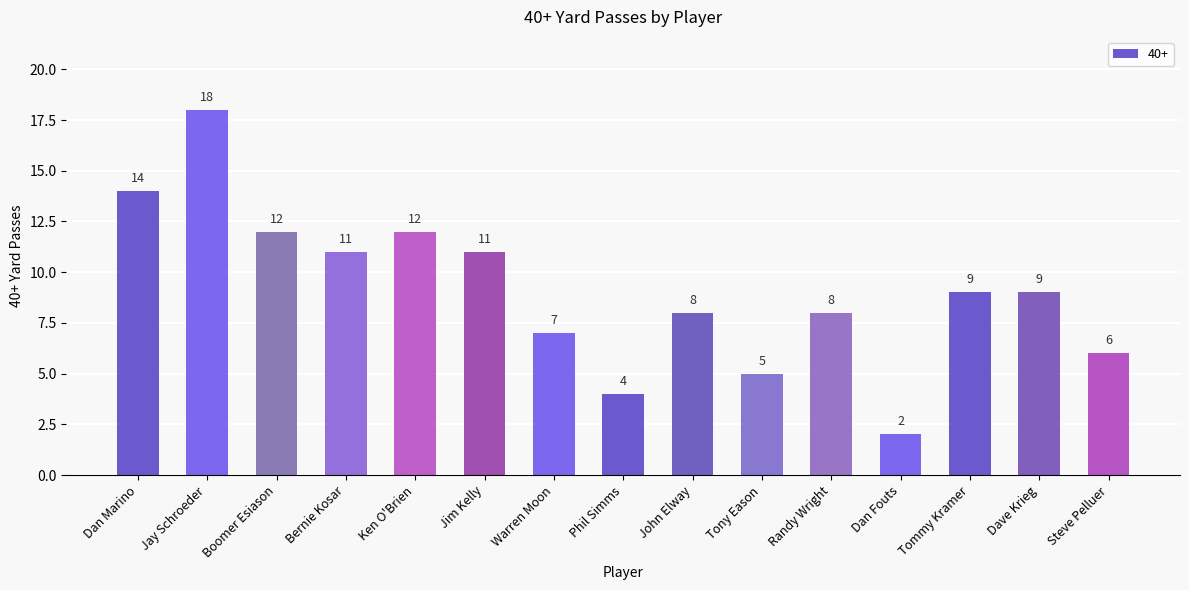

What is the label of the 1st bar from the left?

Dan Marino